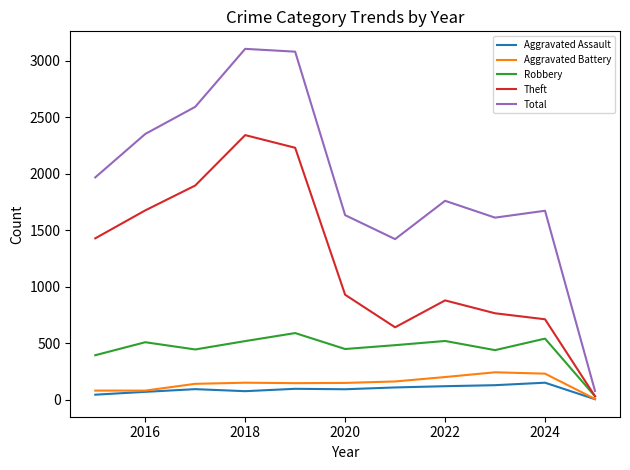

What is the difference between the second highest and second lowest values in the Robbery series?

147